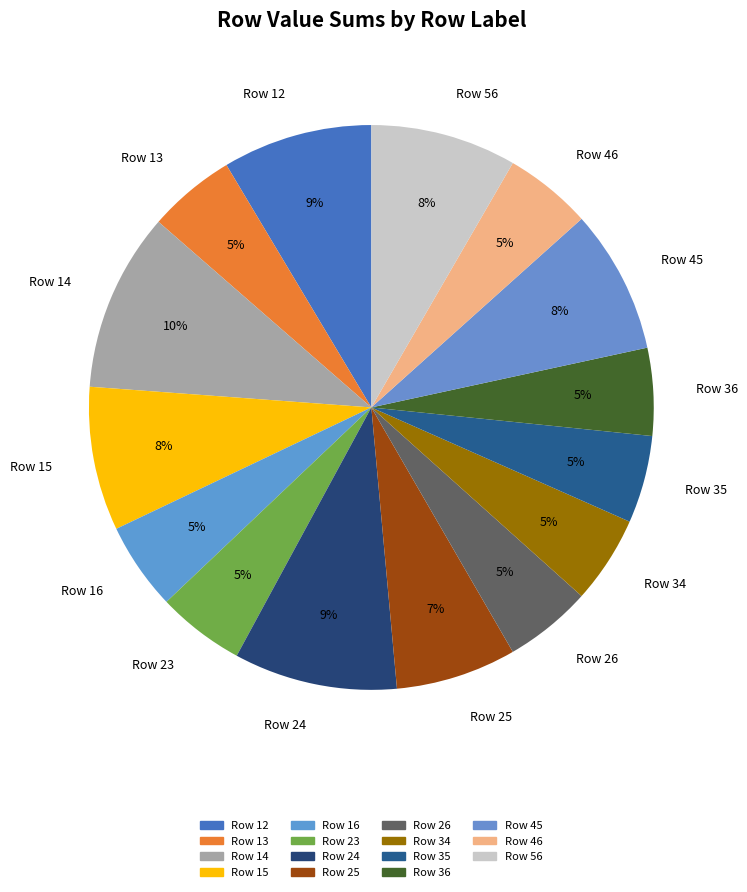

Do Row 26 and Row 45 together represent more than half of the pie?

No